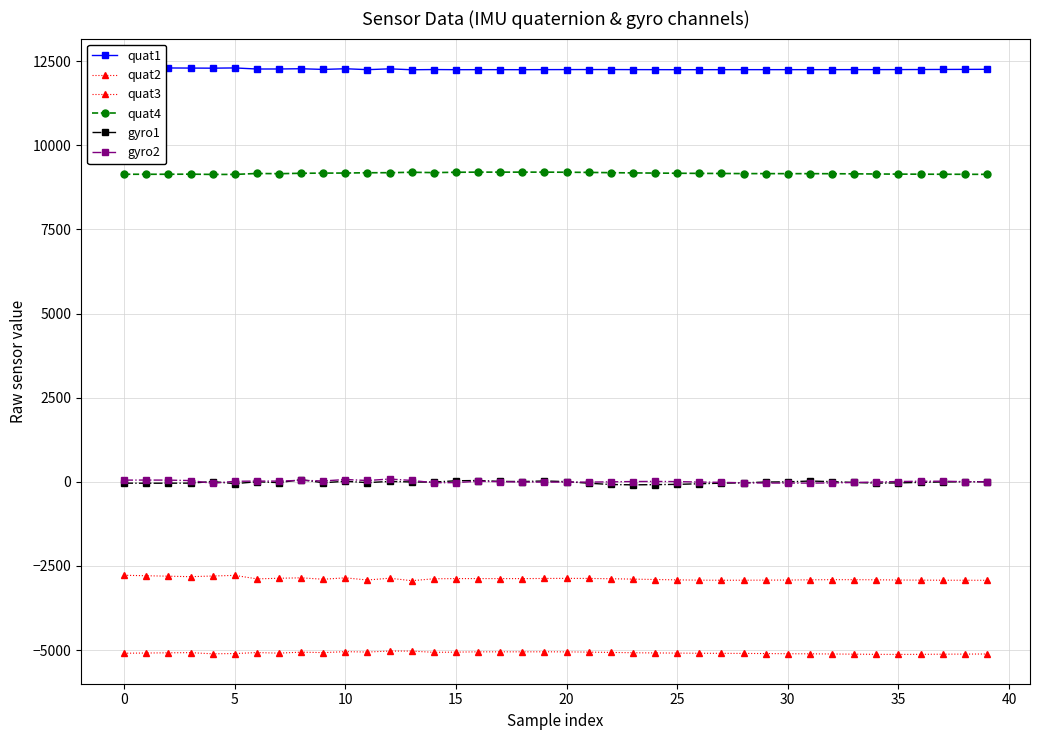

At which label is quat3 closest to -5077?

23